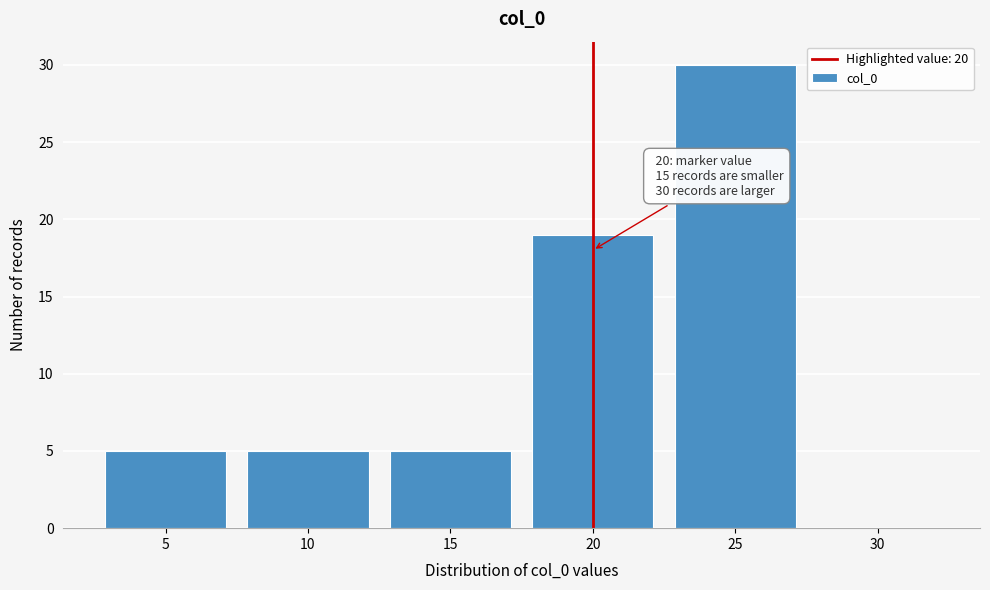

Which range on the x-axis has the tallest bar?

22.5 to 27.5